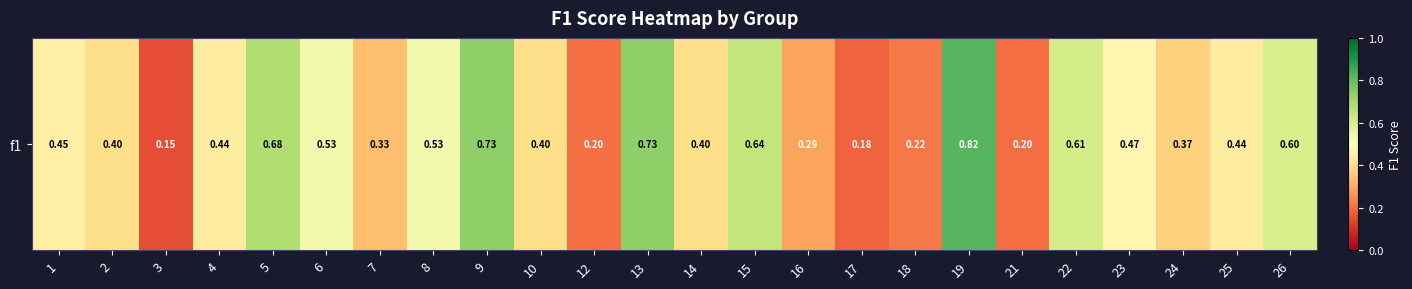

At which category does the chart reach its minimum across all series?

3